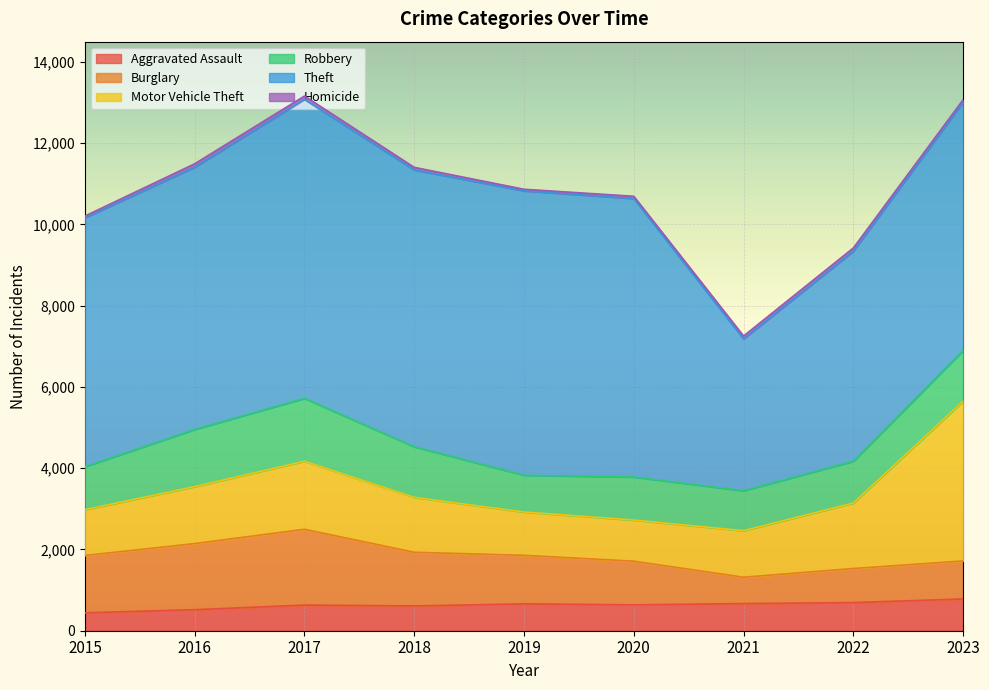

The value of Theft at 2023 is 6114. True or false?

True